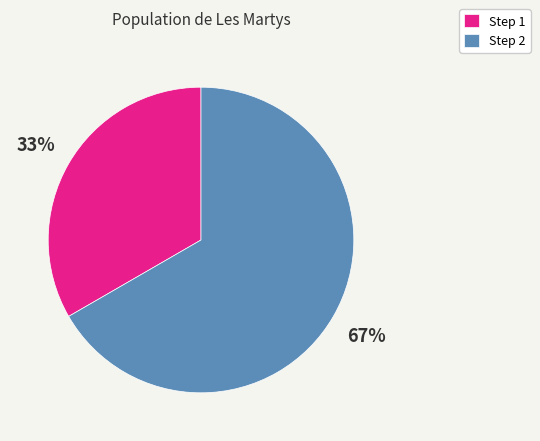

True or false: Step 1 accounts for 46% of the total.

False